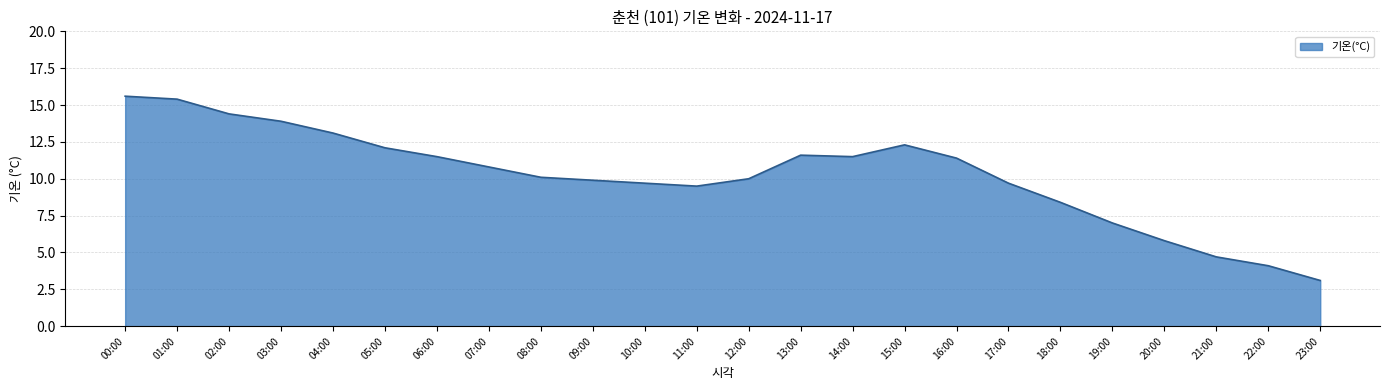

Reading left to right, what are all the values shown in this chart?

00:00=15.6	01:00=15.4	02:00=14.4	03:00=13.9	04:00=13.1	05:00=12.1	06:00=11.5	07:00=10.8	08:00=10.1	09:00=9.9	10:00=9.7	11:00=9.5	12:00=10.0	13:00=11.6	14:00=11.5	15:00=12.3	16:00=11.4	17:00=9.7	18:00=8.4	19:00=7.0	20:00=5.8	21:00=4.7	22:00=4.1	23:00=3.1